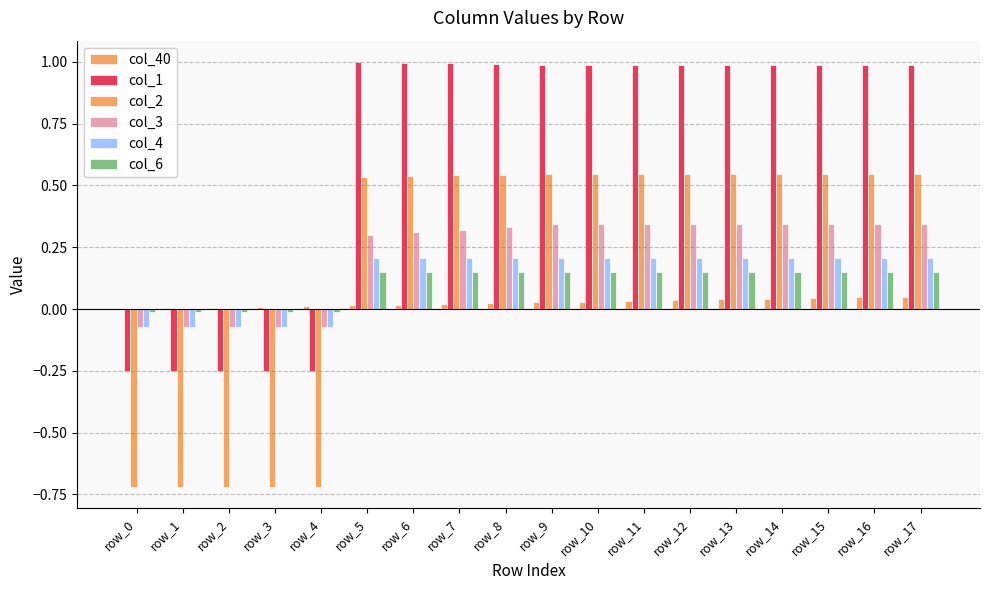

What is the minimum value shown in the chart?

-0.7